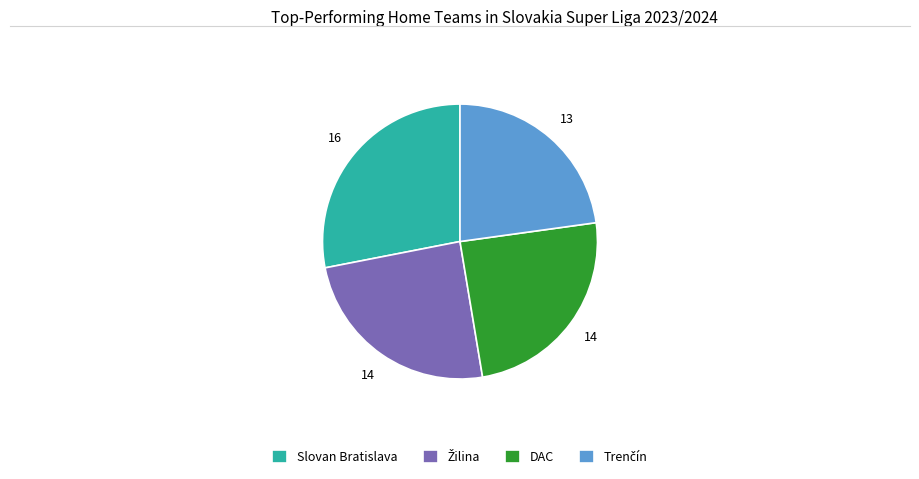

The DAC slice represents 31% of the pie. True or false?

False